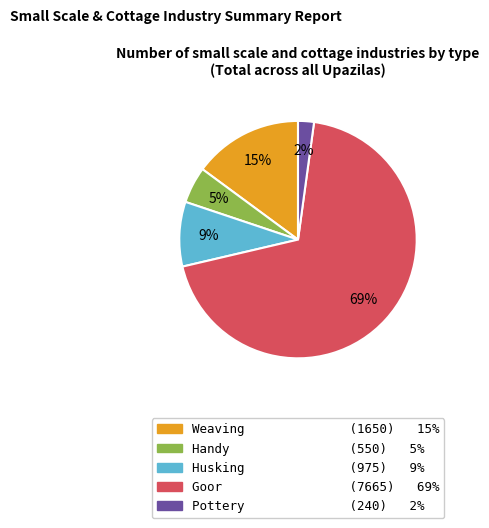

Is there a majority slice in this chart?

Yes